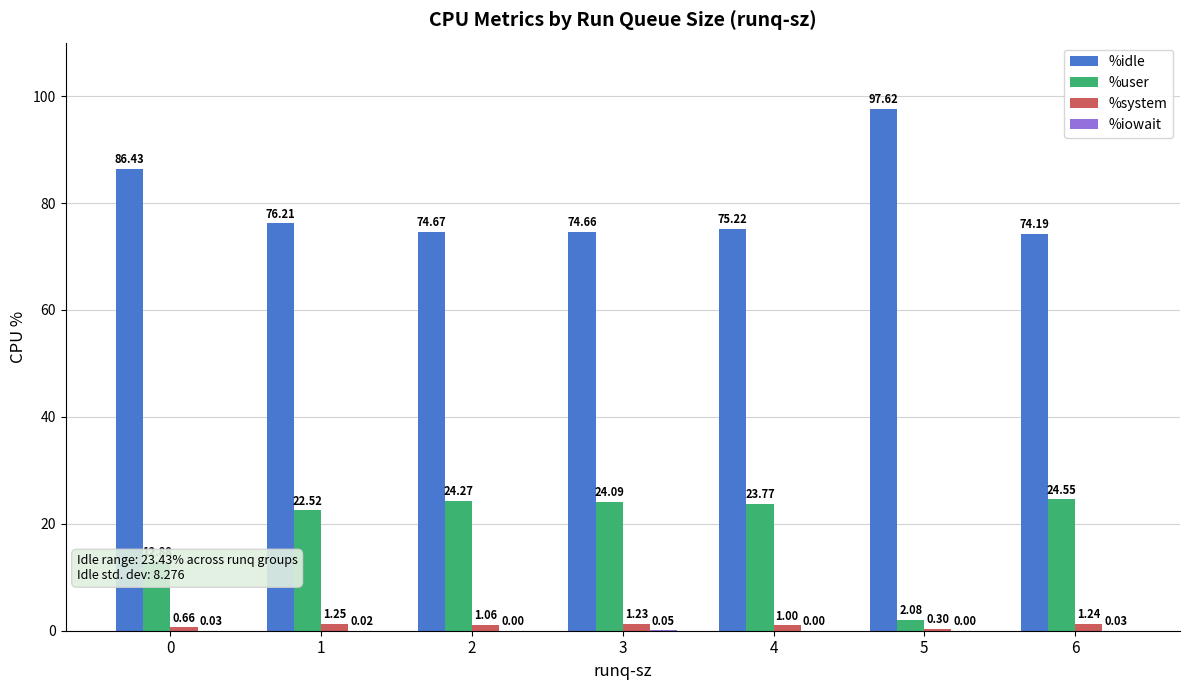

How many groups of bars are there?

7